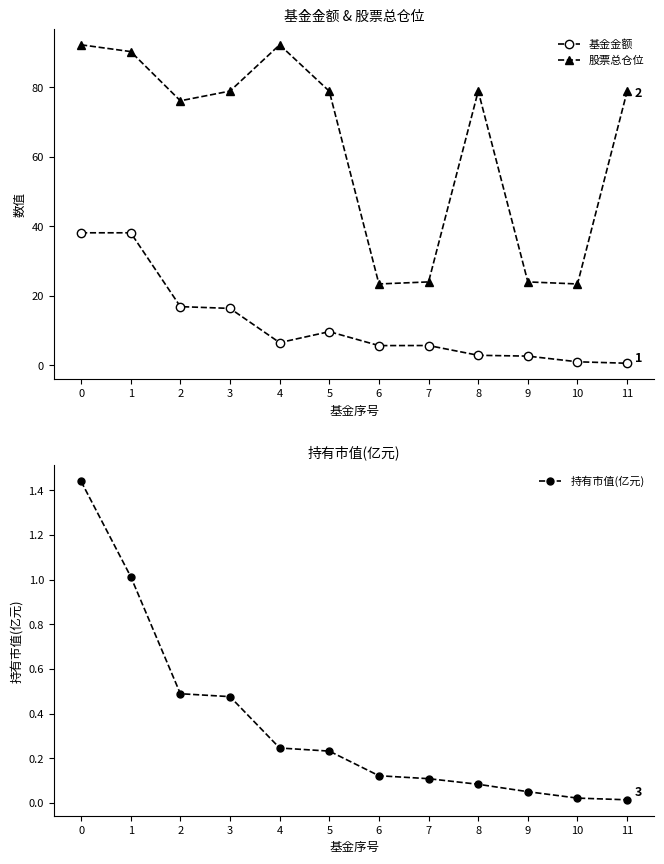

Which series has the widest spread of values?

股票总仓位